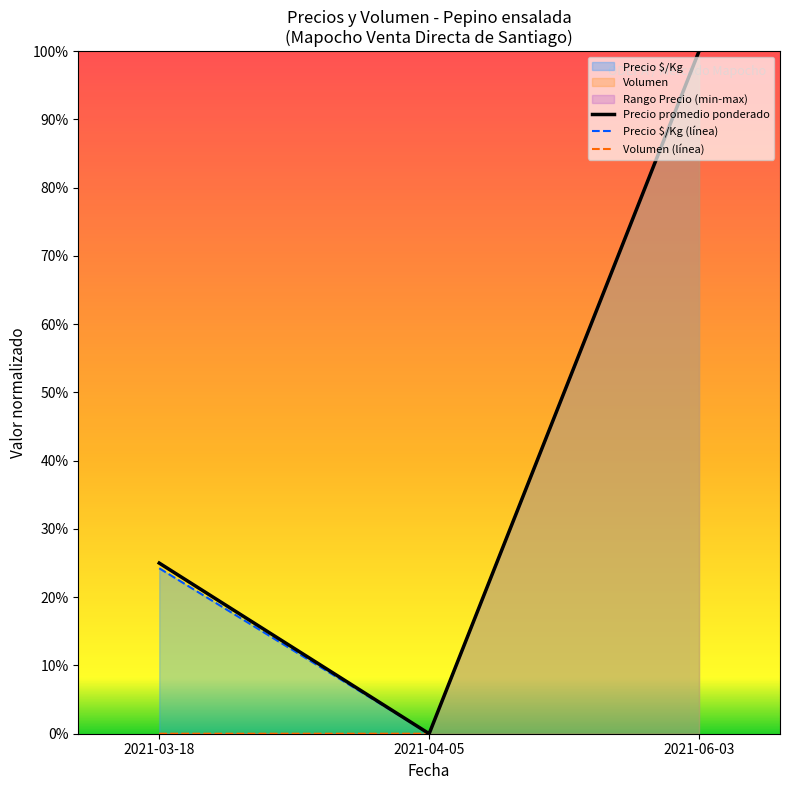

What is the label of the 2nd point from the right?

2021-04-05